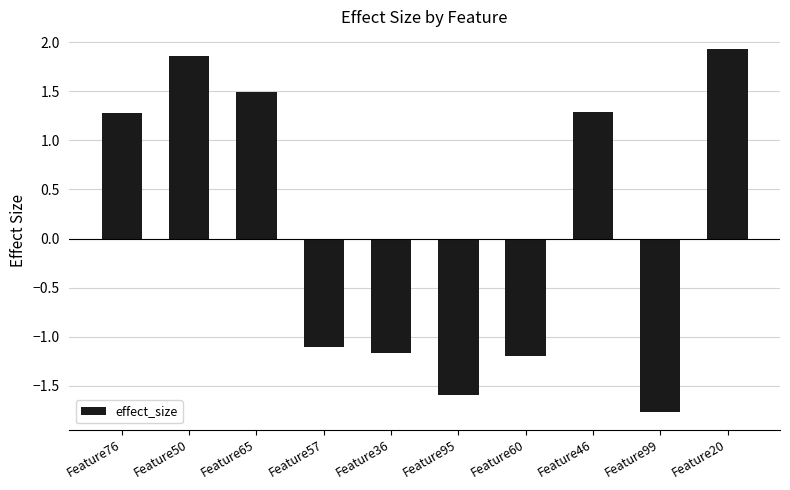

True or false: the data shows -1.1 at Feature57.

True